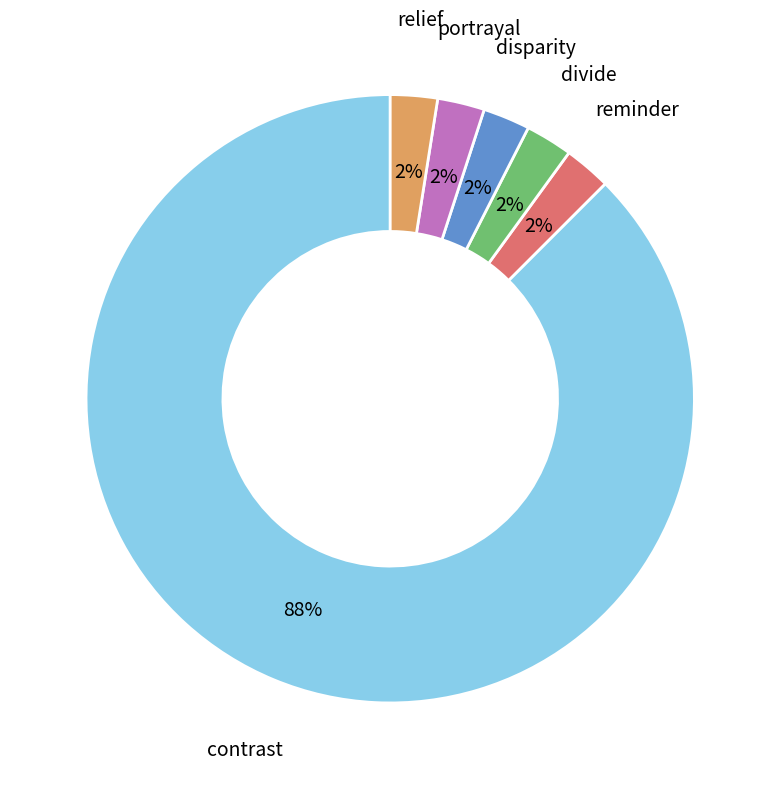

Is there any slice that represents more than half of the pie?

Yes